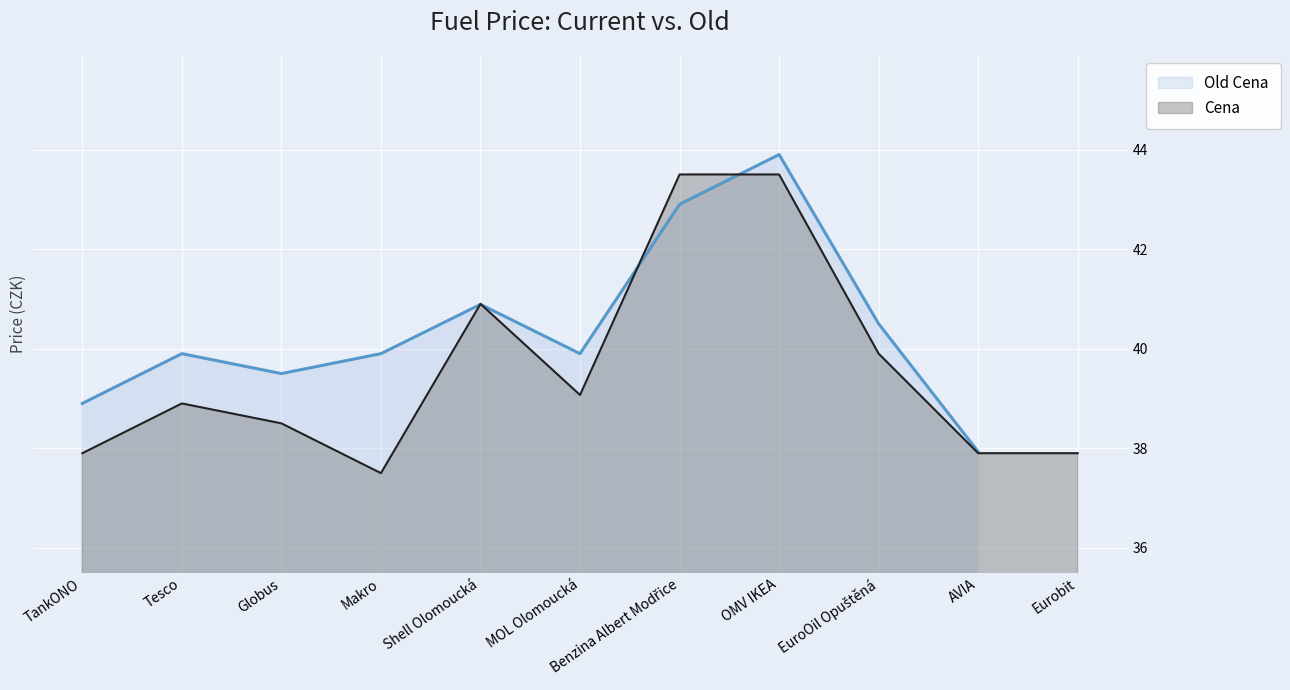

Rank the categories by value from highest to lowest.

Benzina Albert Modřice, OMV IKEA, Shell Olomoucká, EuroOil Opuštěná, MOL Olomoucká, Tesco, Globus, TankONO, AVIA, Eurobit, Makro